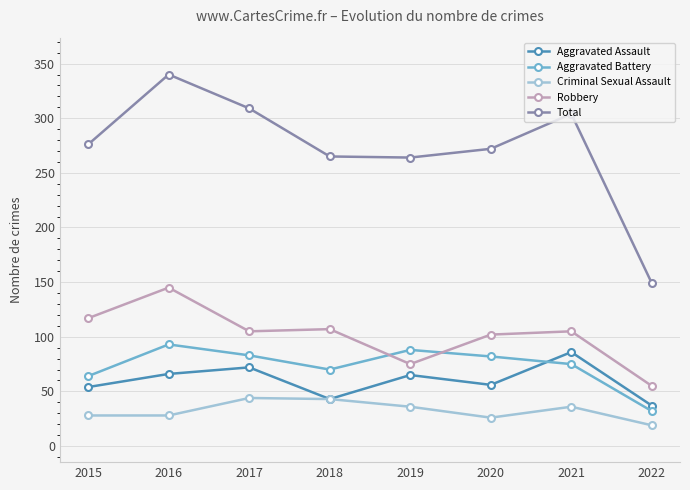

At 2019, list the series in order from smallest to largest.

Criminal Sexual Assault, Aggravated Assault, Robbery, Aggravated Battery, Total